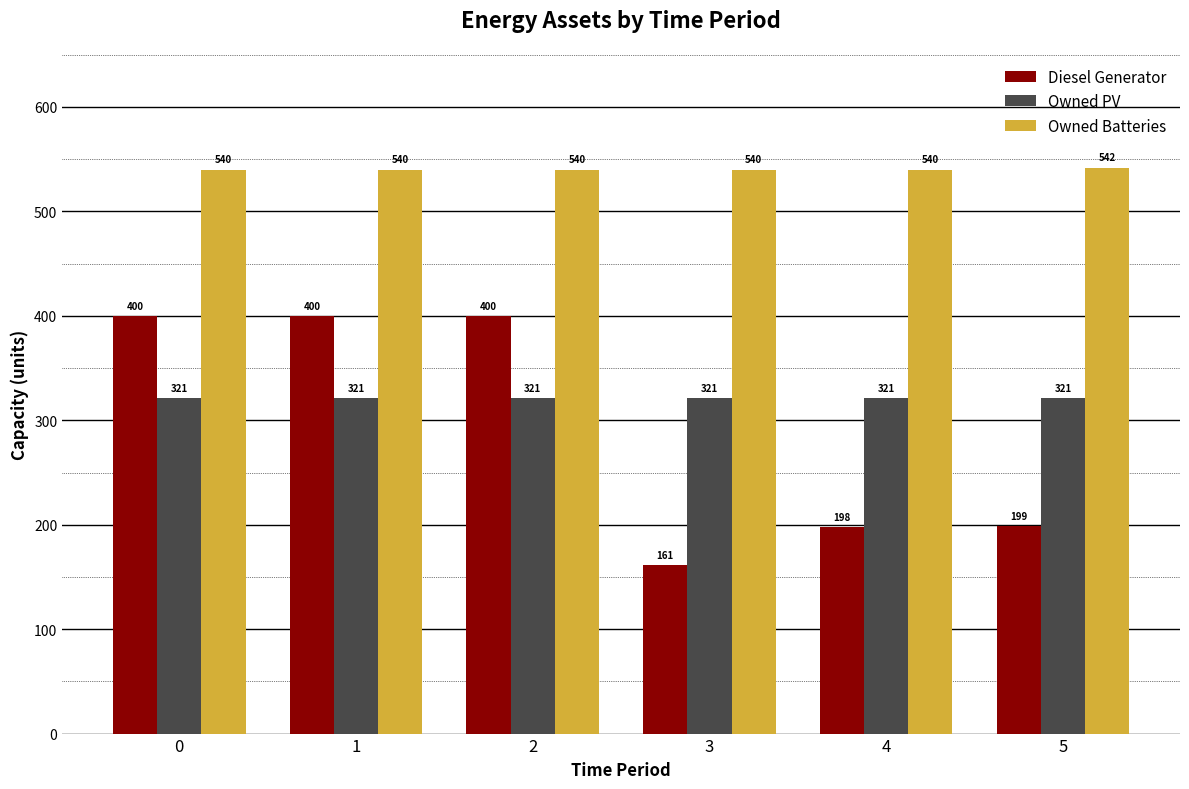

Count the number of categories in the chart.

6